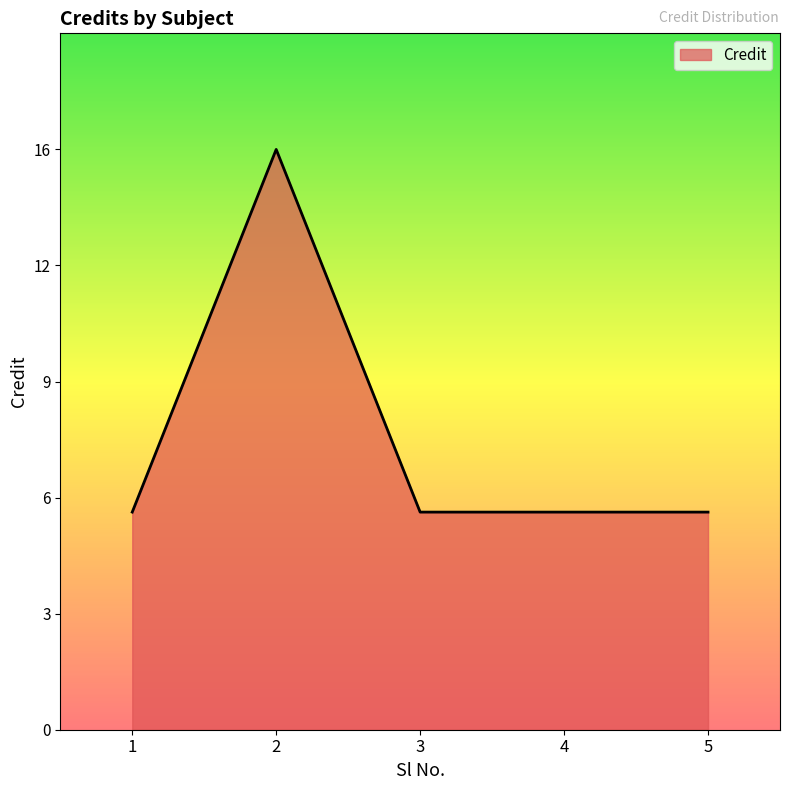

True or false: there are more than 0 points higher than both neighbors.

True